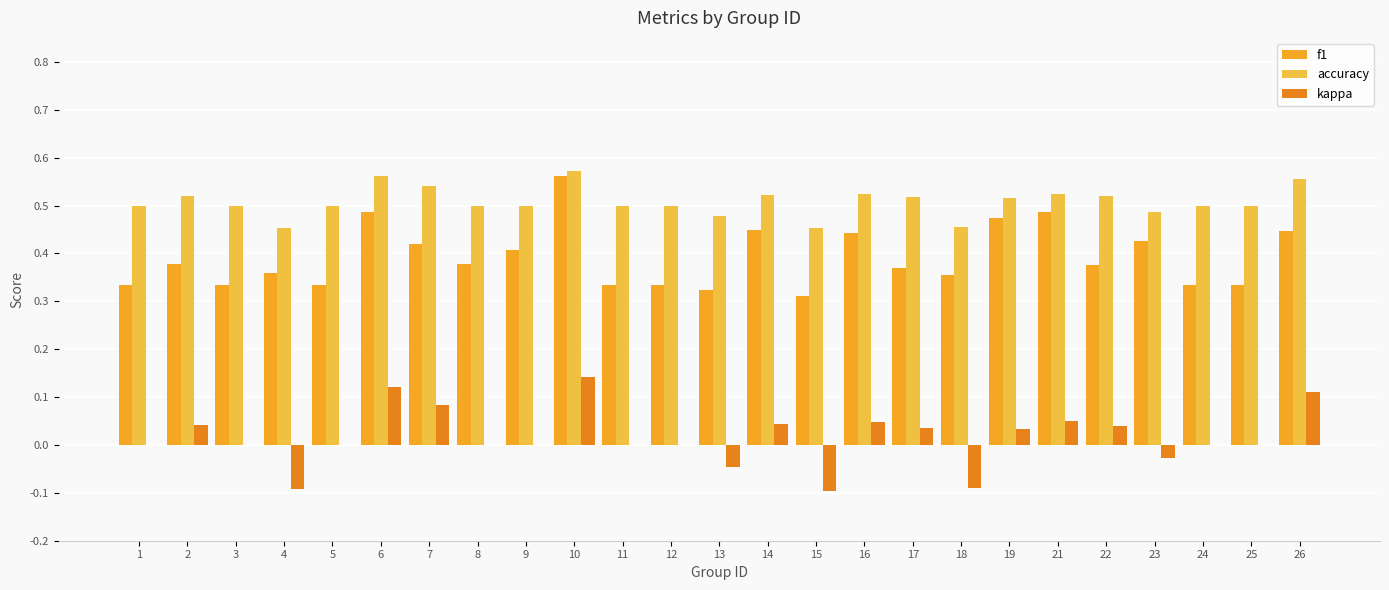

Reading right to left, transcribe all the data shown in this chart.

f1: 0.4	0.3	0.3	0.4	0.4	0.5	0.5	0.4	0.4	0.4	0.3	0.4	0.3	0.3	0.3	0.6	0.4	0.4	0.4	0.5	0.3	0.4	0.3	0.4	0.3
accuracy: 0.6	0.5	0.5	0.5	0.5	0.5	0.5	0.5	0.5	0.5	0.5	0.5	0.5	0.5	0.5	0.6	0.5	0.5	0.5	0.6	0.5	0.5	0.5	0.5	0.5
kappa: 0.1	0.0	0.0	-0.0	0.0	0.1	0.0	-0.1	0.0	0.0	-0.1	0.0	-0.0	0.0	0.0	0.1	0.0	0.0	0.1	0.1	0.0	-0.1	0.0	0.0	0.0